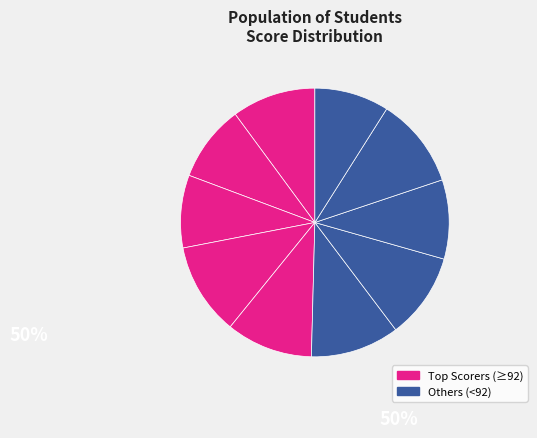

How many segments does this pie chart have?

10